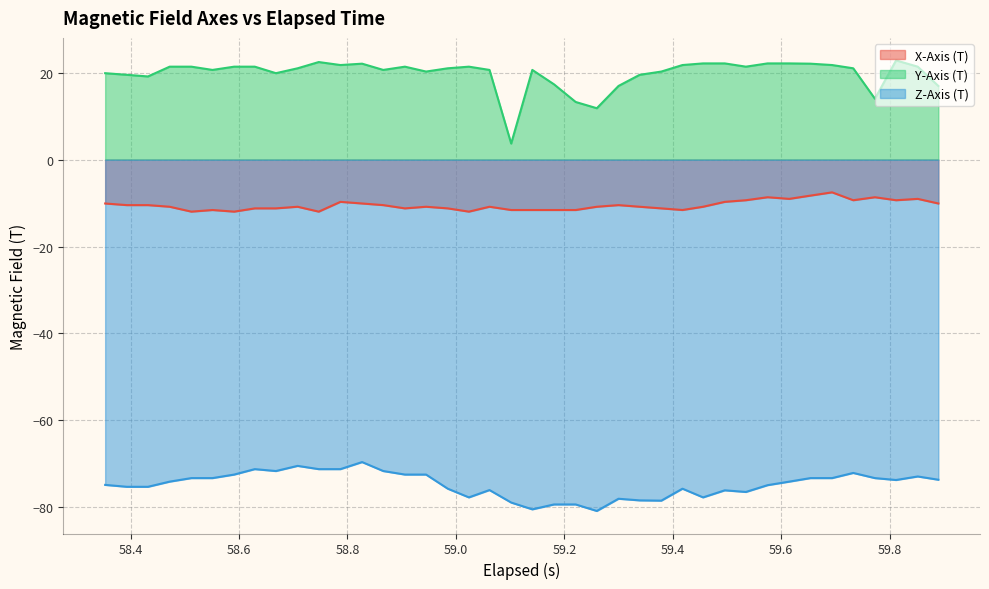

What is the difference between the maximum and minimum values in the X-Axis (T) series?

4.4